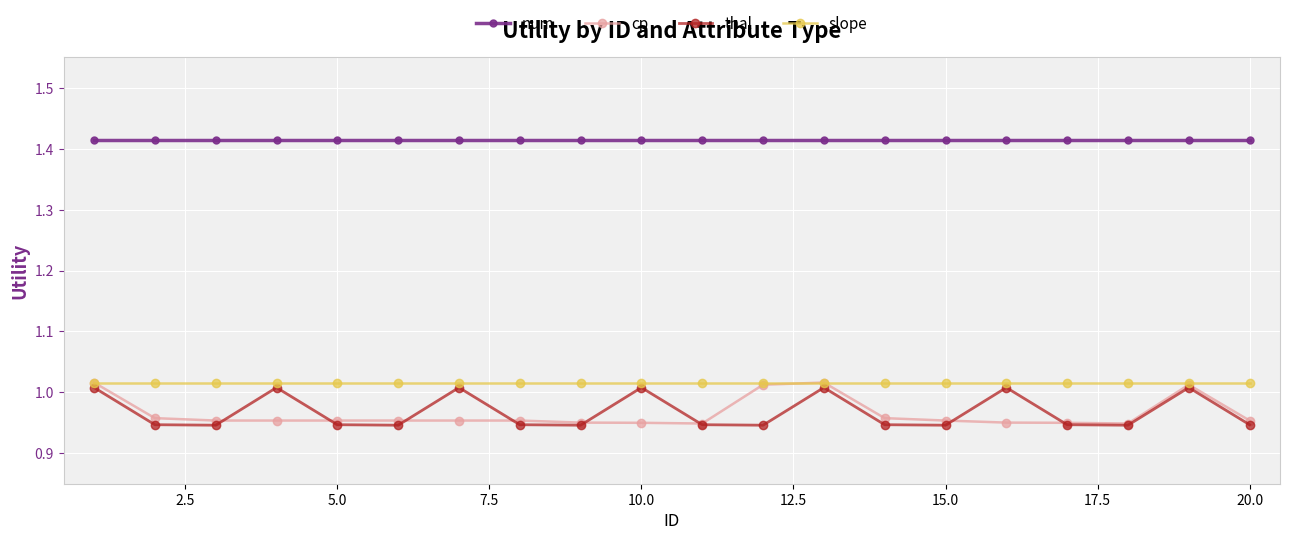

Which series has the largest total across all categories?

num